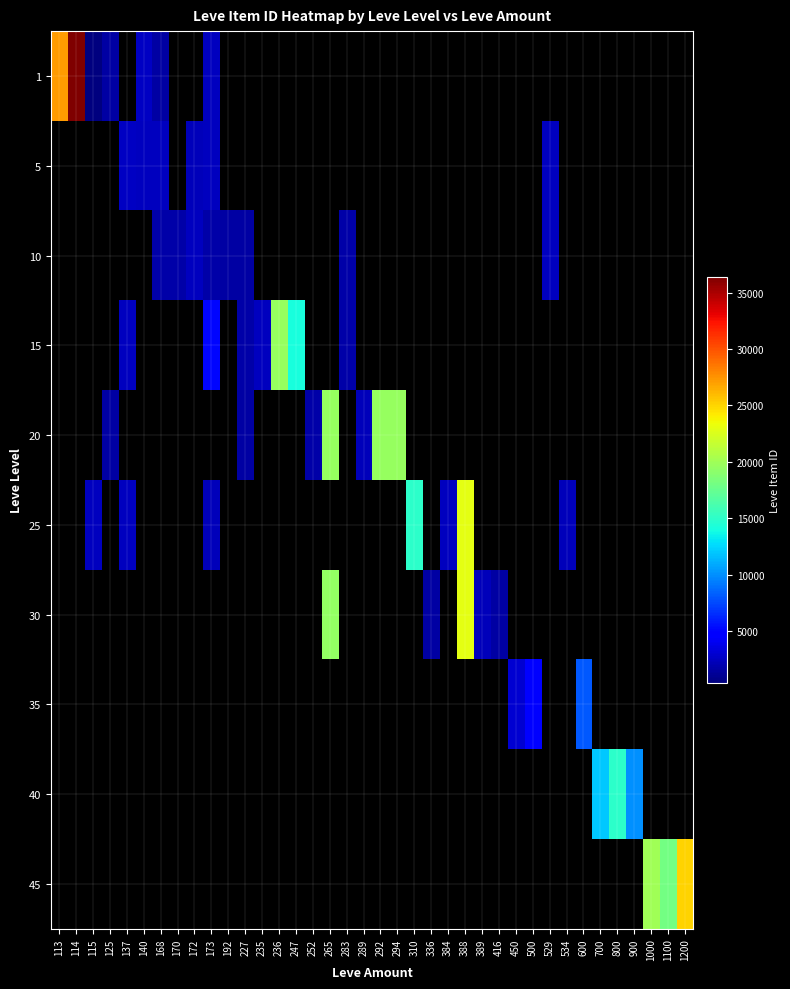

Rank the series at 534 from lowest to highest value.

1, 5, 10, 15, 20, 25, 30, 35, 40, 45